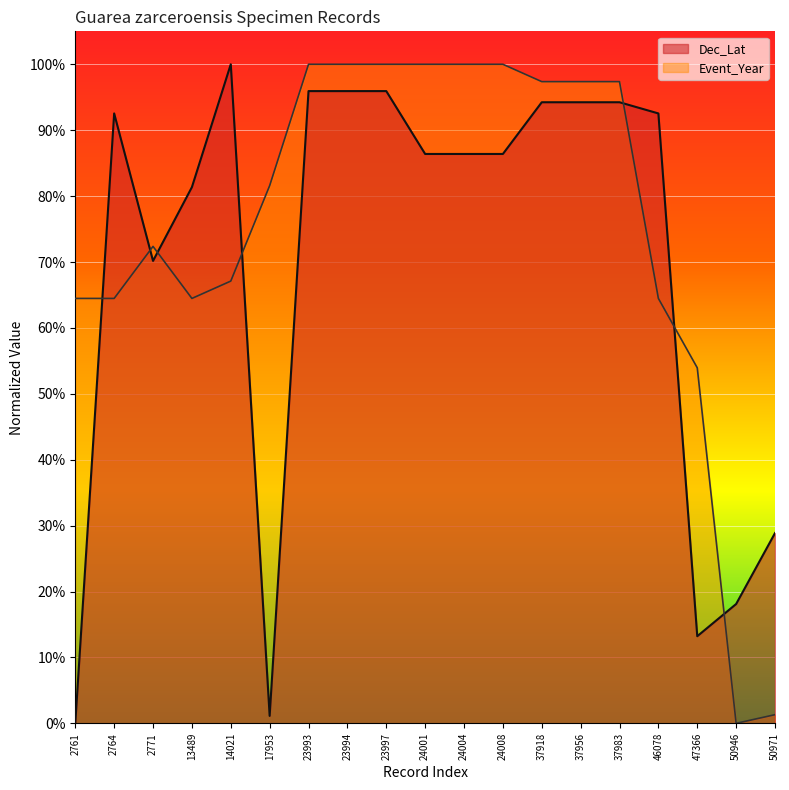

Which series has the largest range (max minus min)?

Dec_Lat